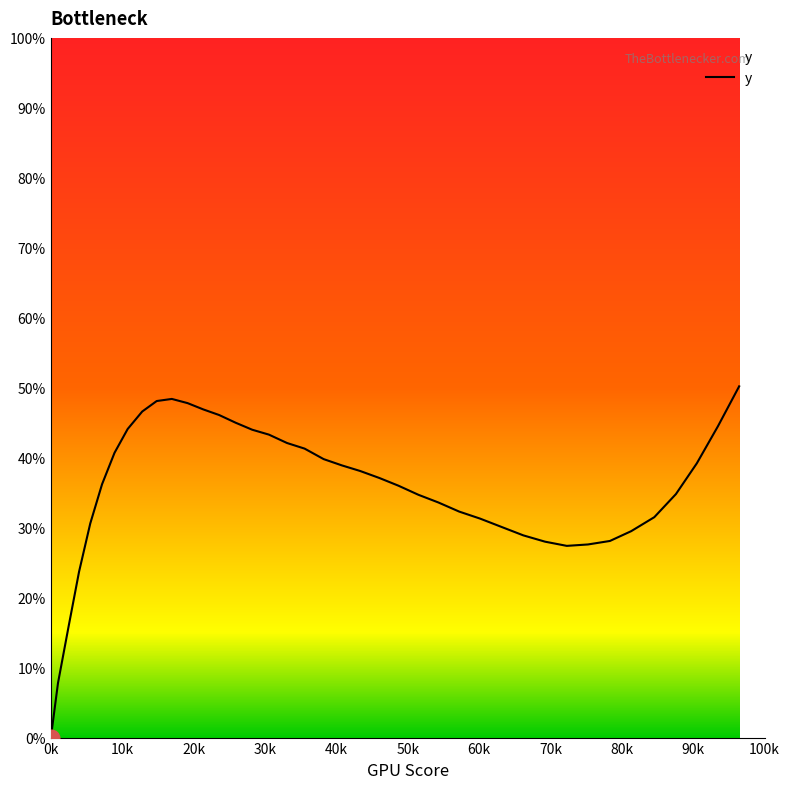

What is the maximum value shown in the chart?

50.2